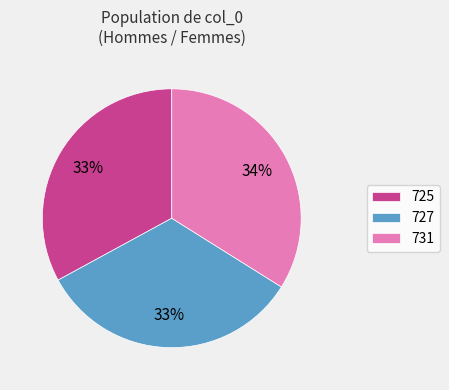

Is the sum of 727 and 731 greater than half?

Yes